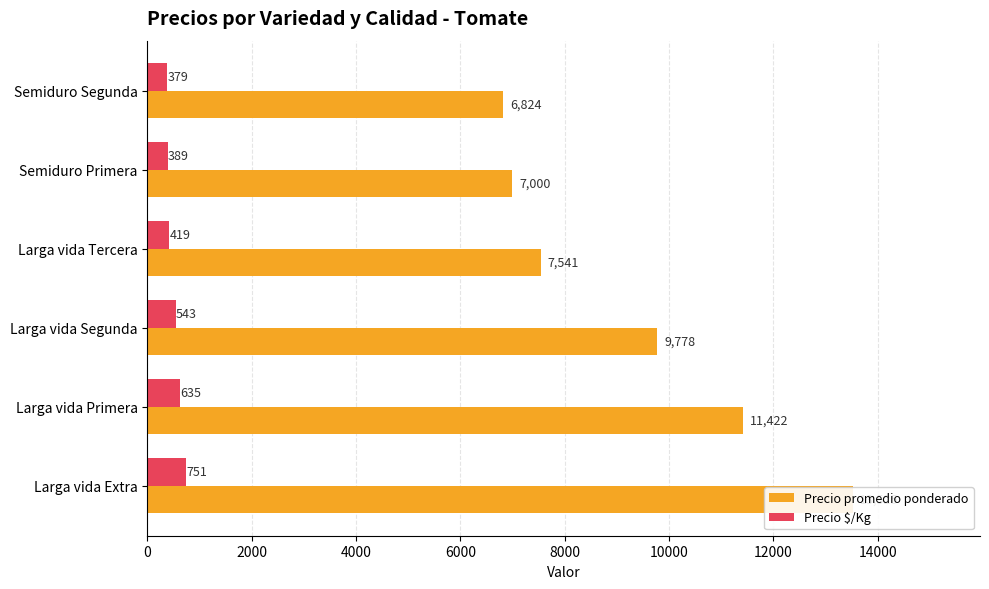

Count the number of data series in this chart.

2